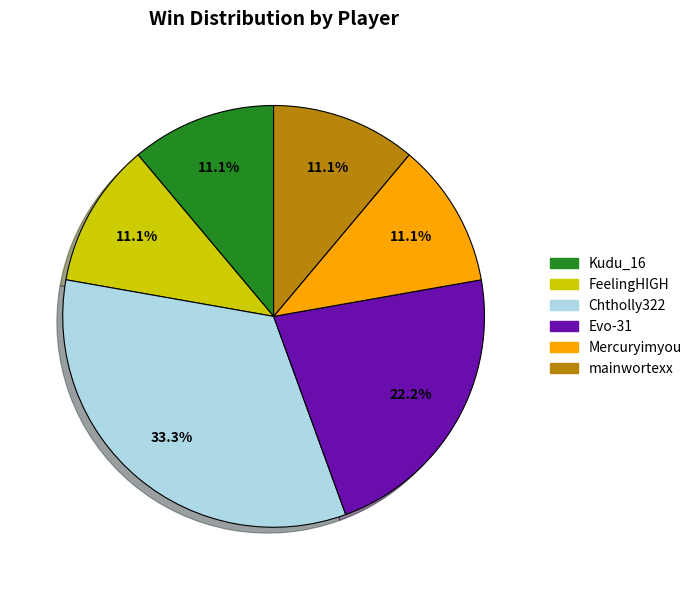

What is the largest slice in the pie chart?

Chtholly322